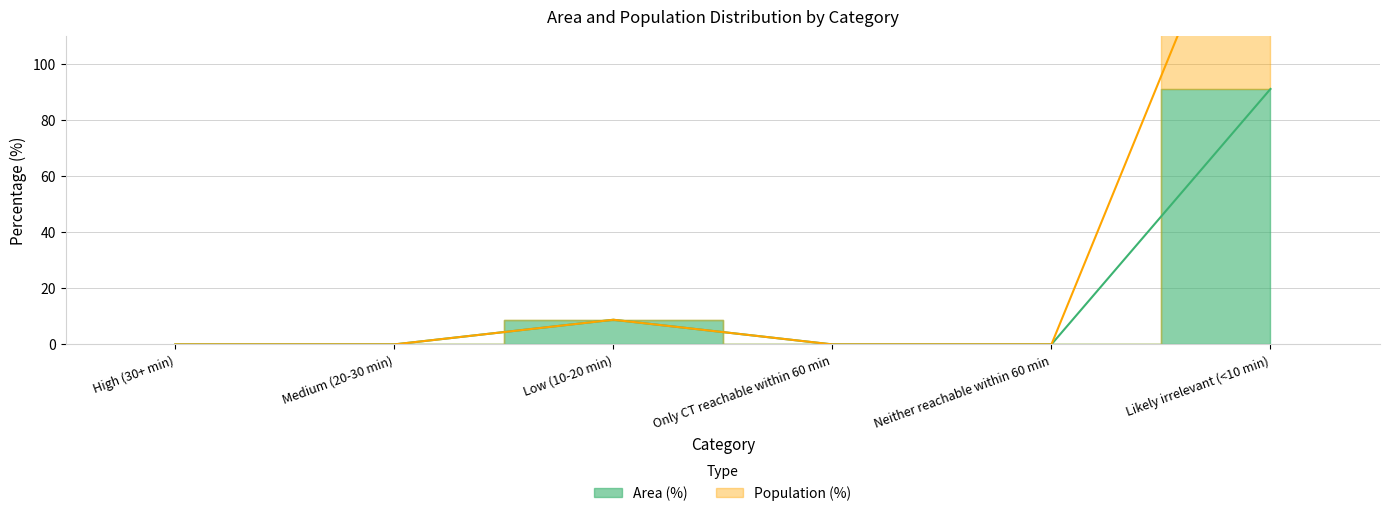

Rank the series by their average value, from lowest to highest.

Area (%), Population (%)